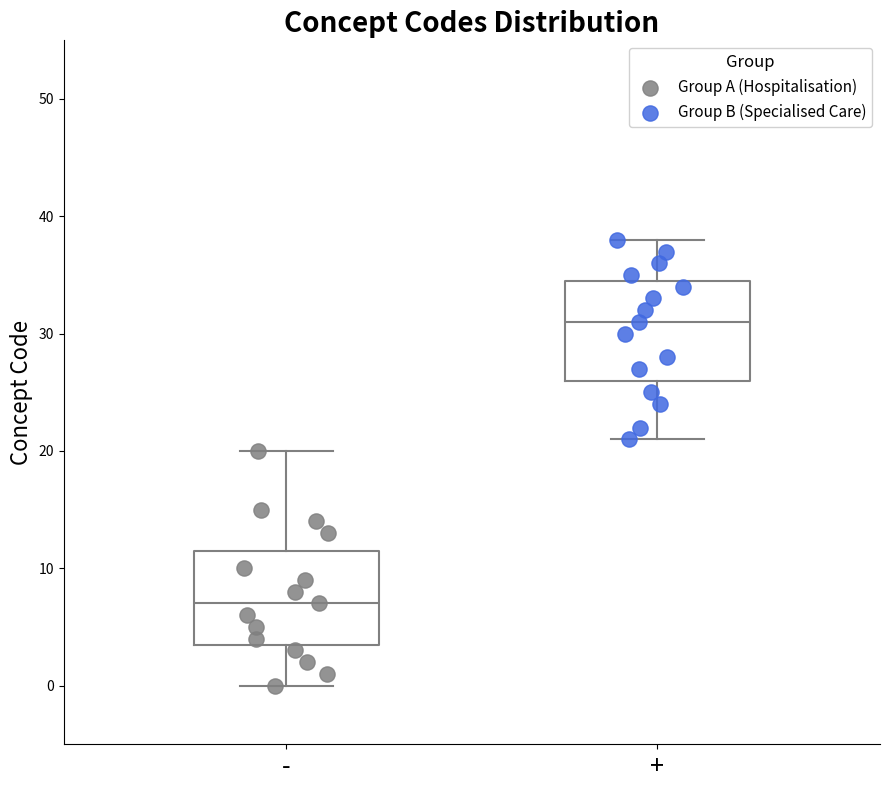

Where does the lower whisker of the box for - end on the y-axis? The values are not printed on the chart, so give them approximately, as read against the axis.

0